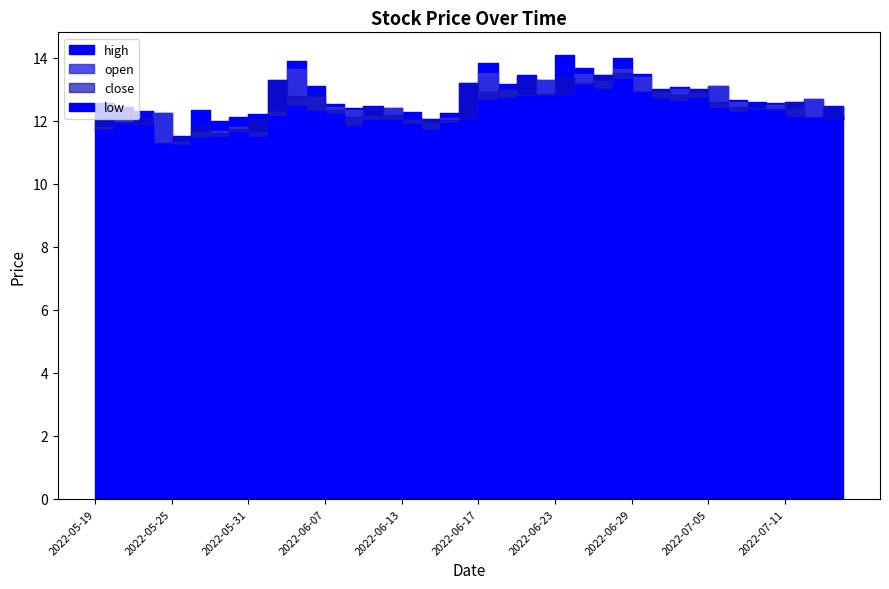

What is the sum of the close values at 2022-06-08 and 2022-06-27?

25.6